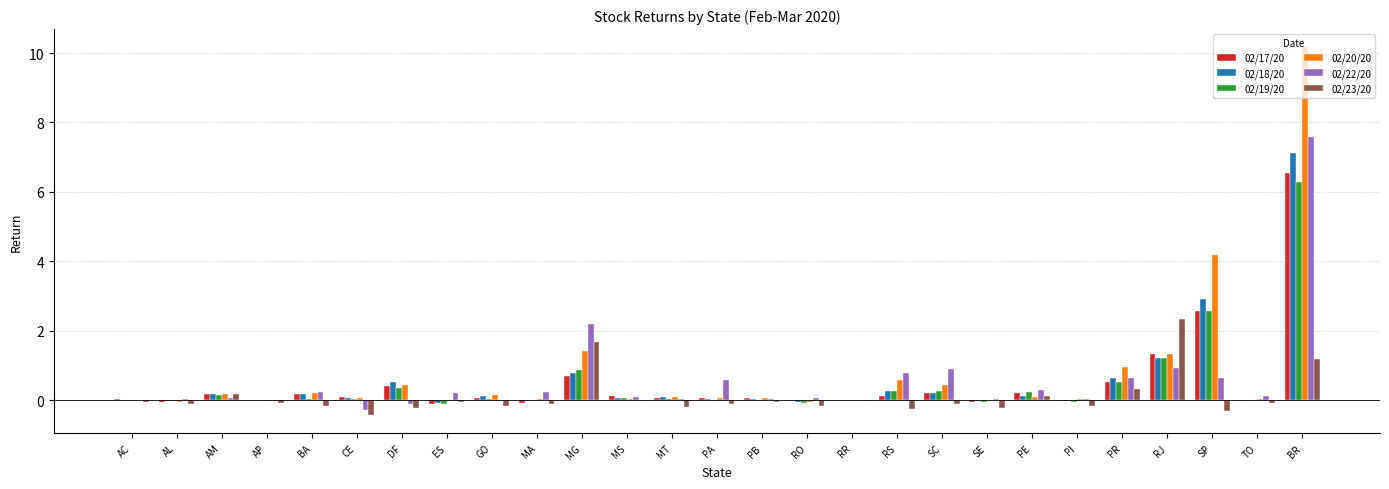

At which label is 02/20/20 closest to 5?

SP